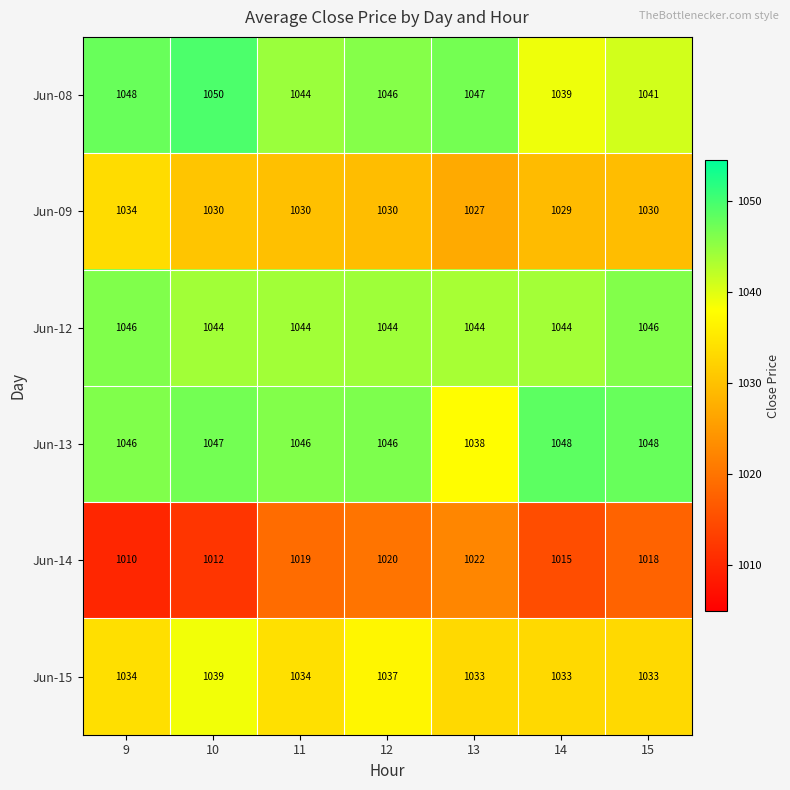

What is the greatest value displayed?

1050